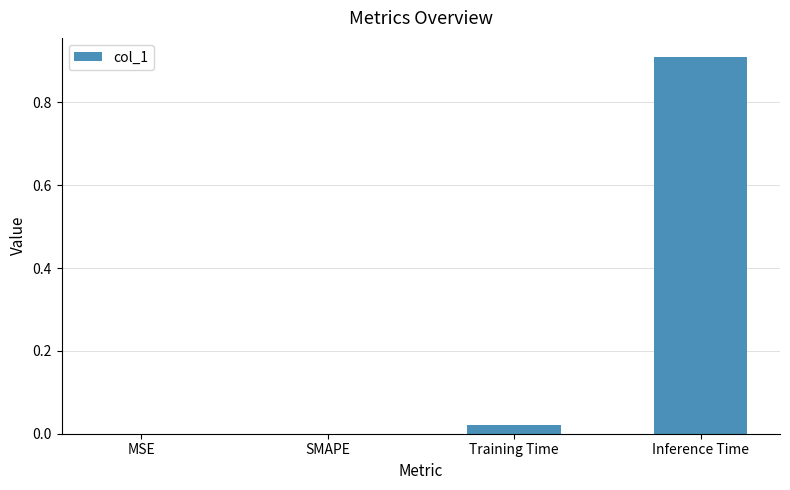

What is the change in value from MSE to Inference Time?

+0.9